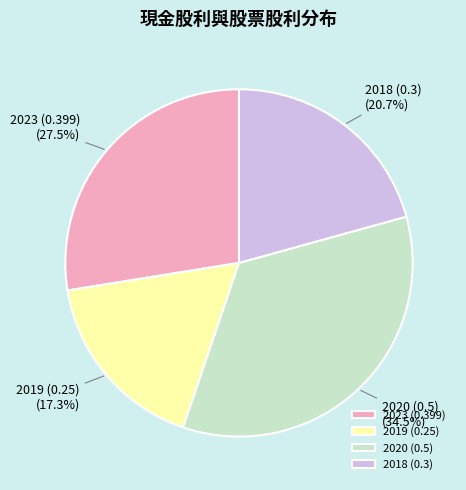

Combined, what portion of the pie is 2023 (0.399) and 2019 (0.25)?

44.8%